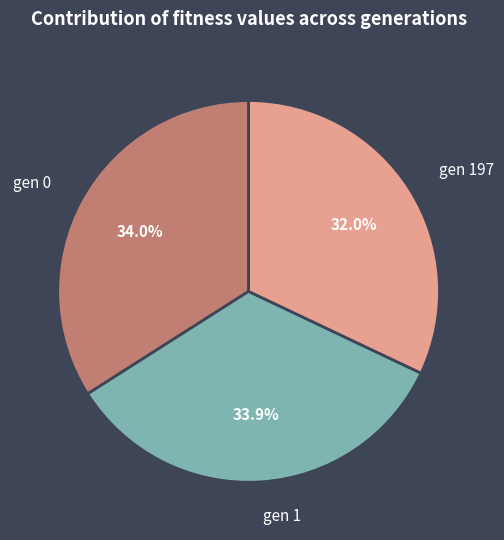

Which has a higher value, gen 0 or gen 197?

gen 0